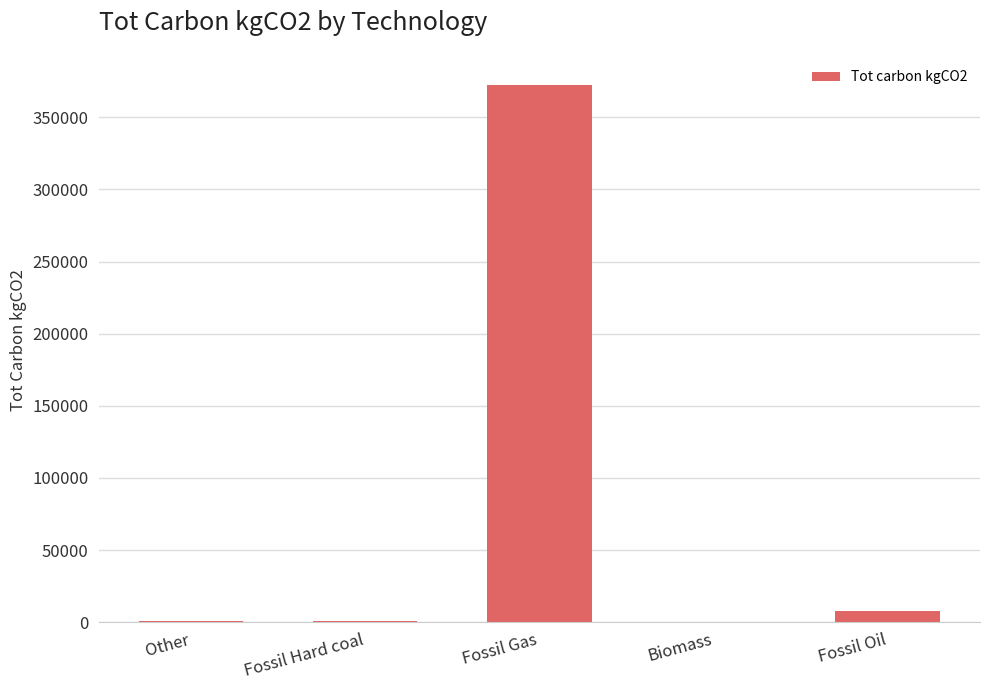

What is the change in value from Fossil Hard coal to Fossil Gas?

+371944.2